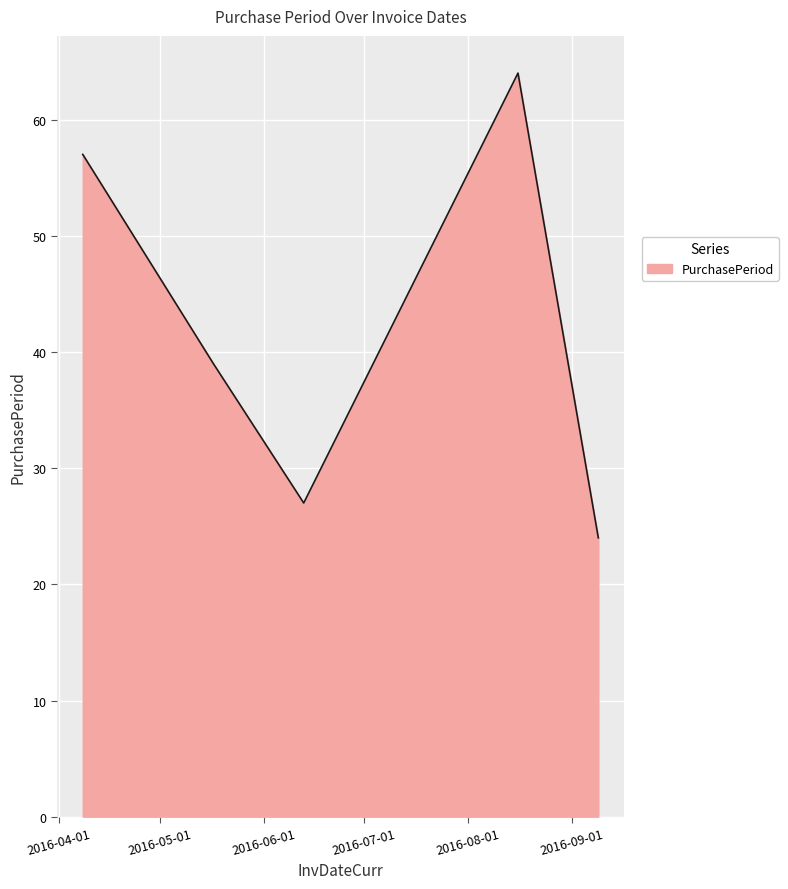

What is the difference between the maximum and minimum values?

40